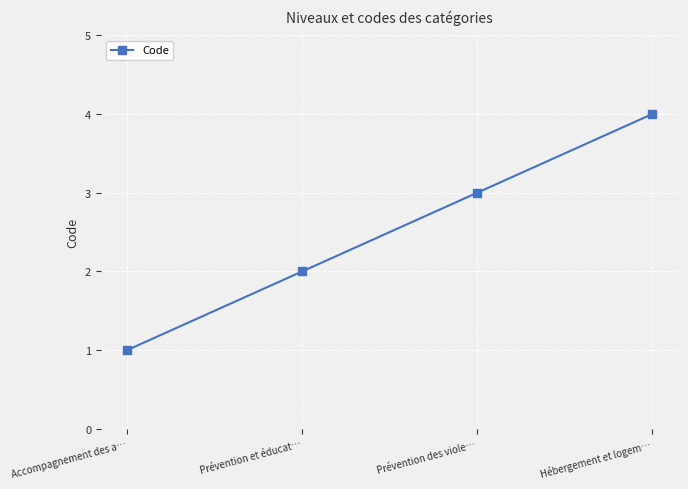

What is the label of the 2nd point from the right?

Prévention des viole…